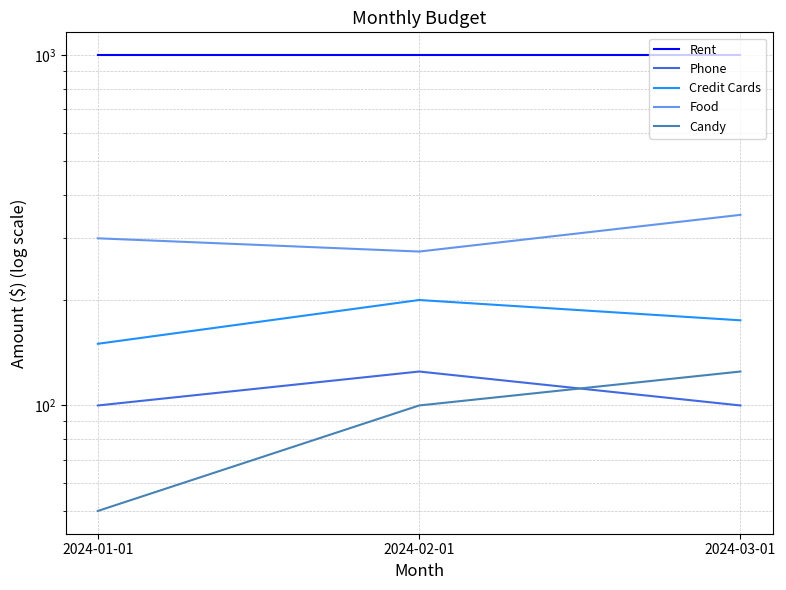

What is the approximate value of Candy at 2024-01-01, to the nearest 10?

50